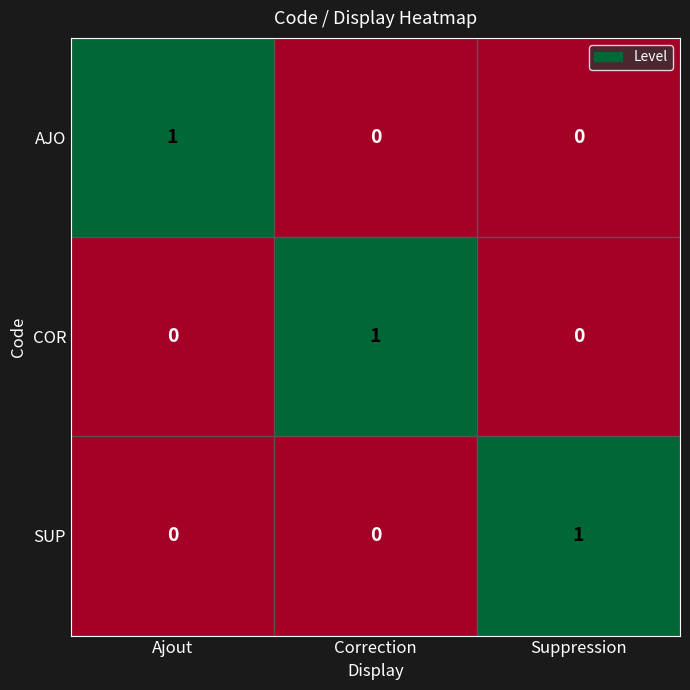

Reading left to right, transcribe all the data shown in this chart.

AJO: Ajout=1	Correction=0	Suppression=0
COR: Ajout=0	Correction=1	Suppression=0
SUP: Ajout=0	Correction=0	Suppression=1